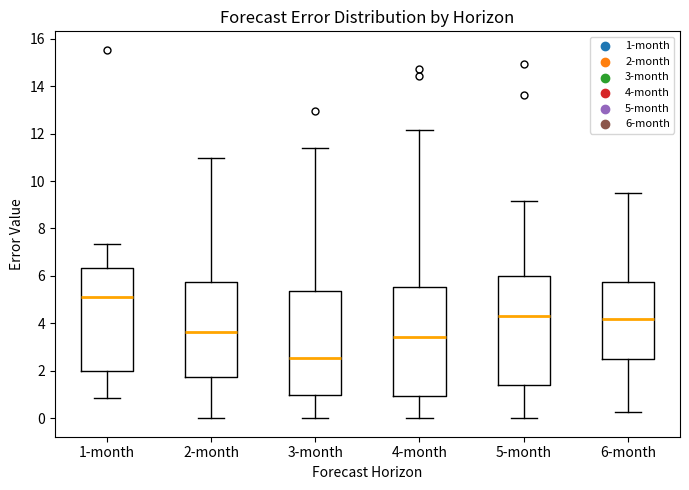

Reading left to right, read every box against the y-axis: the position of its median line, the range the box covers, and the ends of its whiskers. The values are not printed on the chart, so give them approximately, as read against the axis.

1-month: median 5.0, box 2.0 to 6.4, whiskers 0.8 to 7.4
2-month: median 3.6, box 1.8 to 5.8, whiskers 0.0 to 11.0
3-month: median 2.6, box 1.0 to 5.4, whiskers 0.0 to 11.4
4-month: median 3.4, box 1.0 to 5.6, whiskers 0.0 to 12.2
5-month: median 4.4, box 1.4 to 6.0, whiskers 0.0 to 9.2
6-month: median 4.2, box 2.4 to 5.8, whiskers 0.2 to 9.6